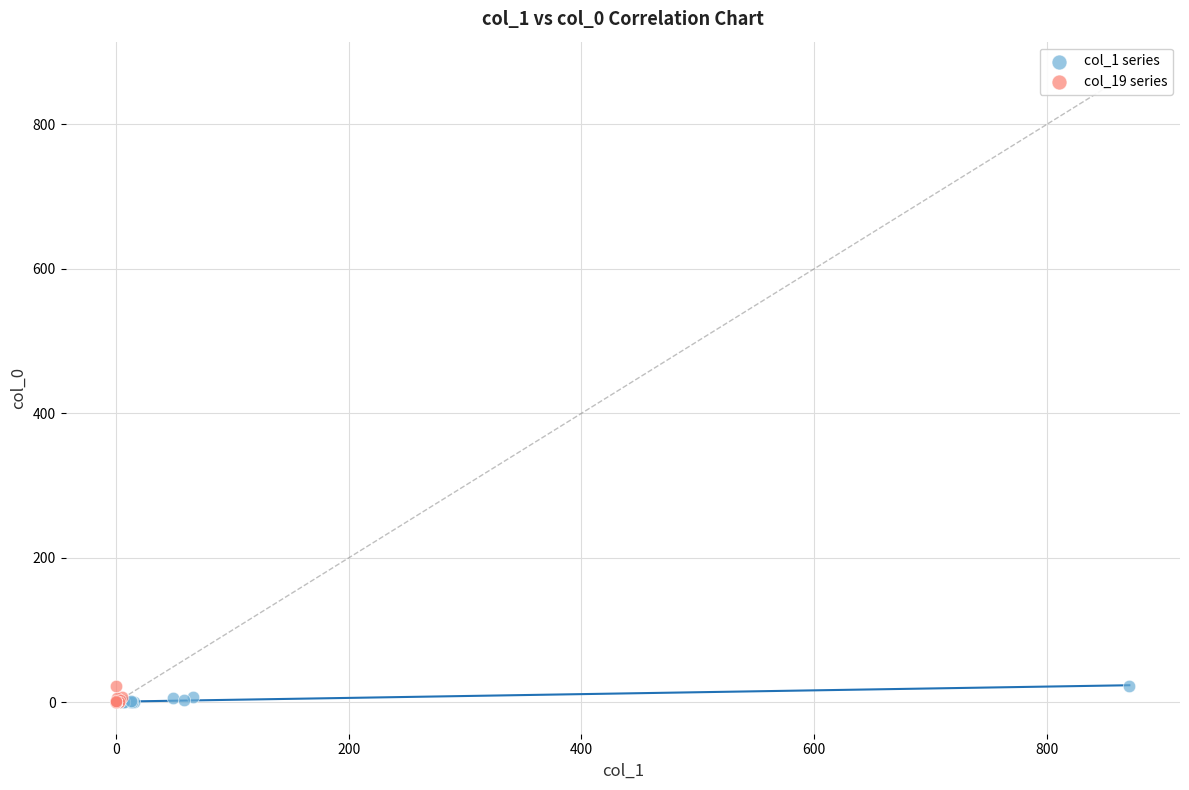

What are all the series names shown in the legend?

col_1 series, col_19 series